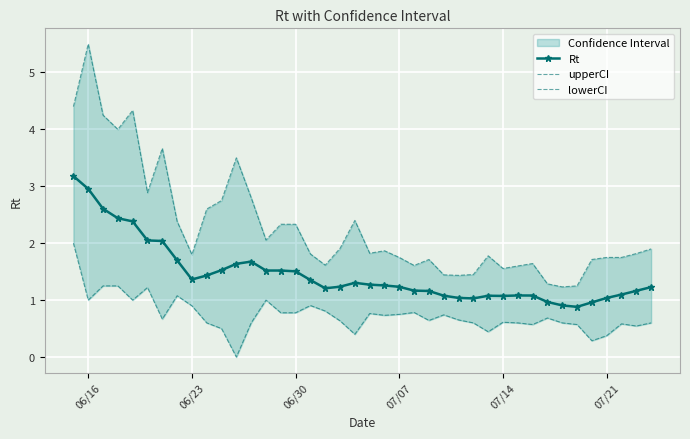

How many data points does each series have?

40